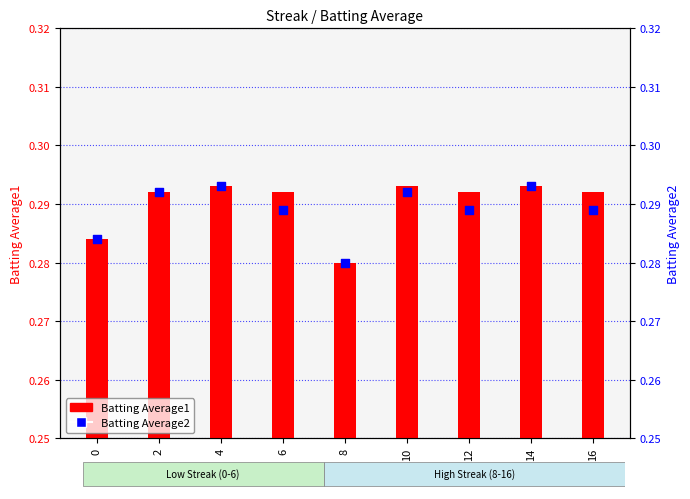

Which series has the largest total across all categories?

Batting Average1